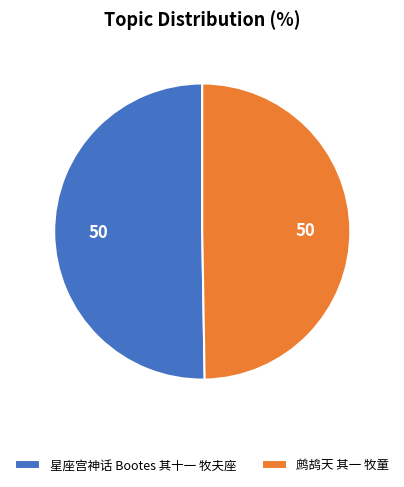

How many segments does this pie chart have?

2